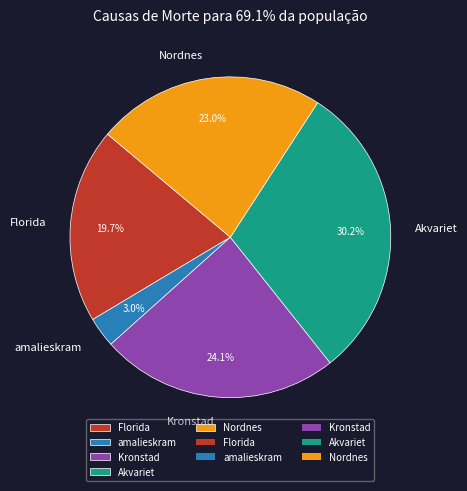

Is there any slice that represents more than half of the pie?

No